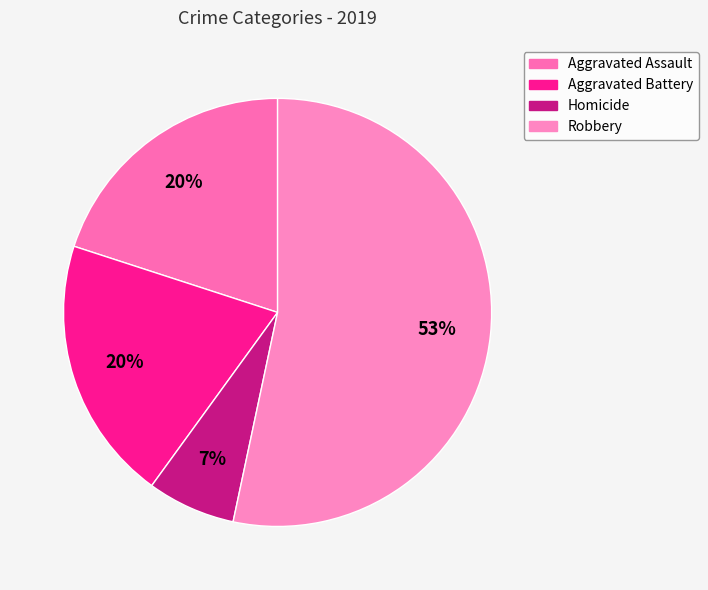

Count the number of slices in the pie.

4